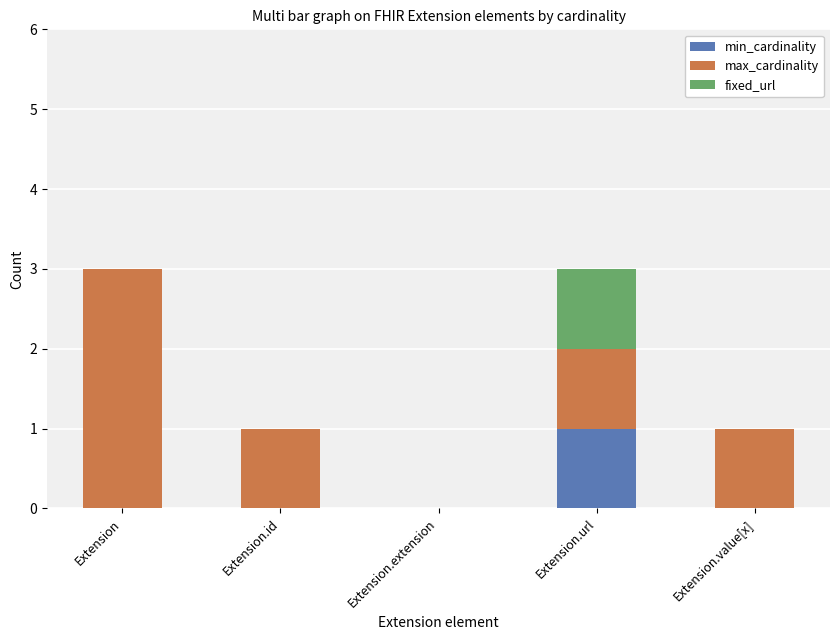

True or false: min_cardinality has a value of 1 at Extension.url.

True